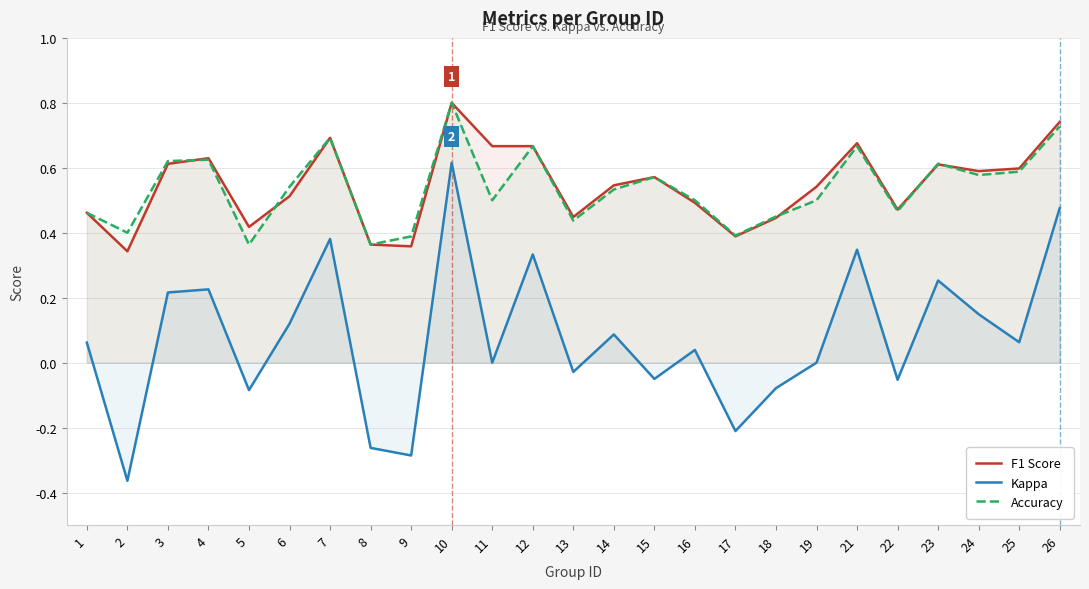

True or false: Accuracy and Kappa cross at least once.

False